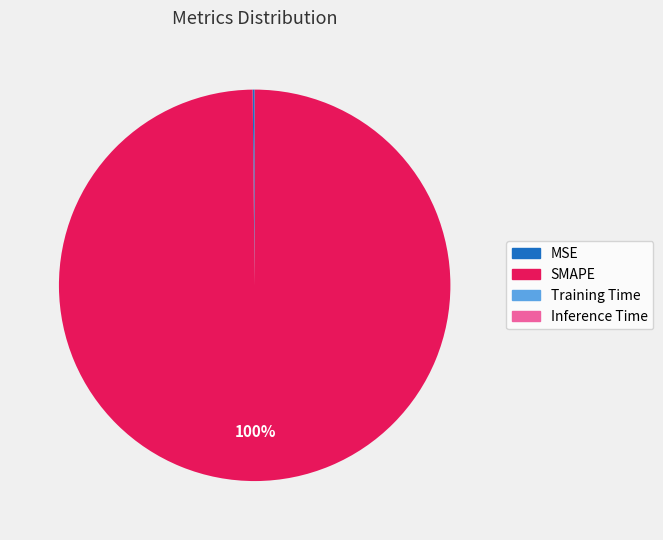

What is the majority slice?

SMAPE